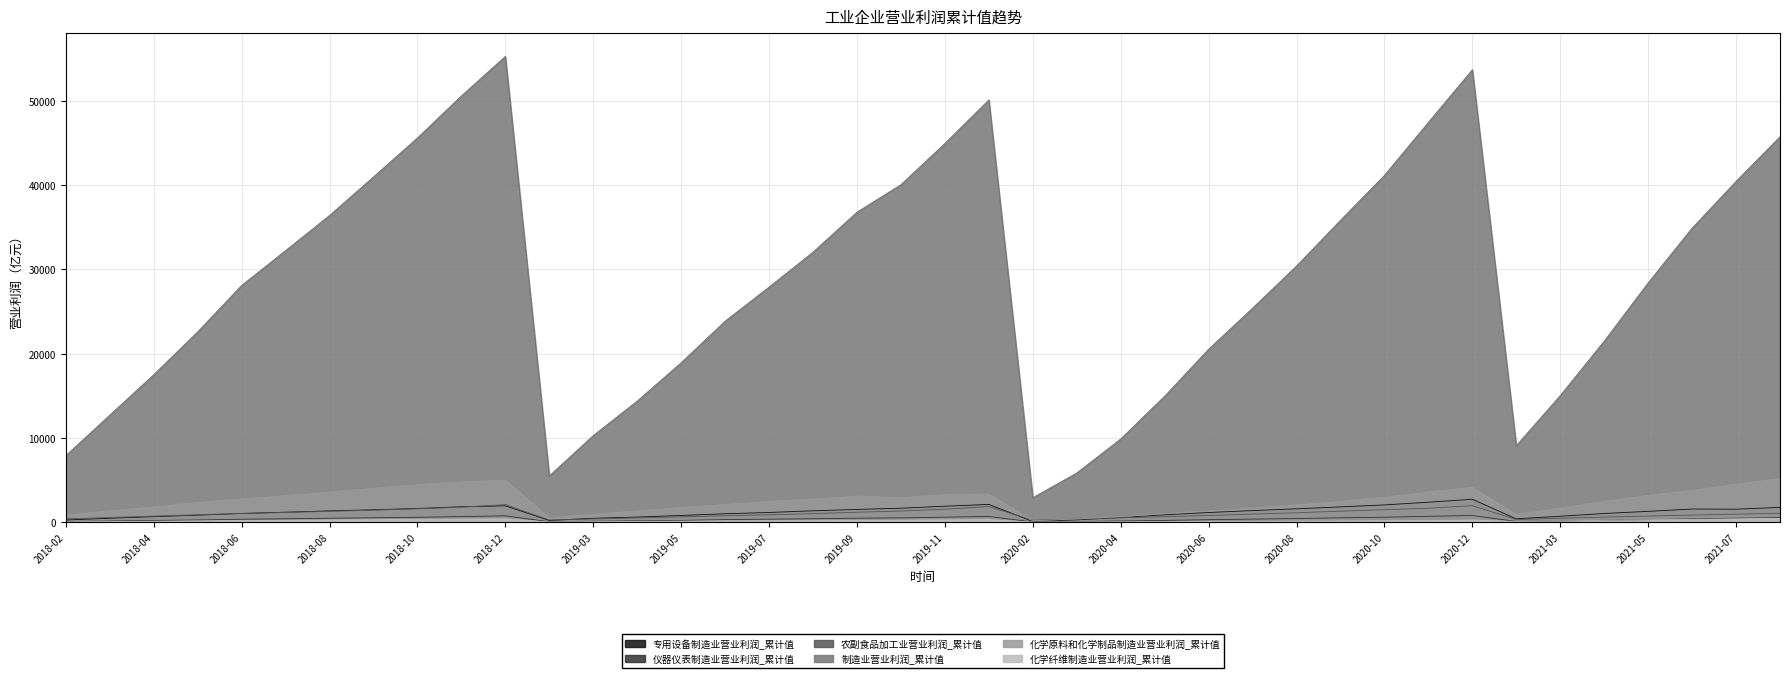

Which has a higher value, 2018-12 or 2019-02?

2018-12